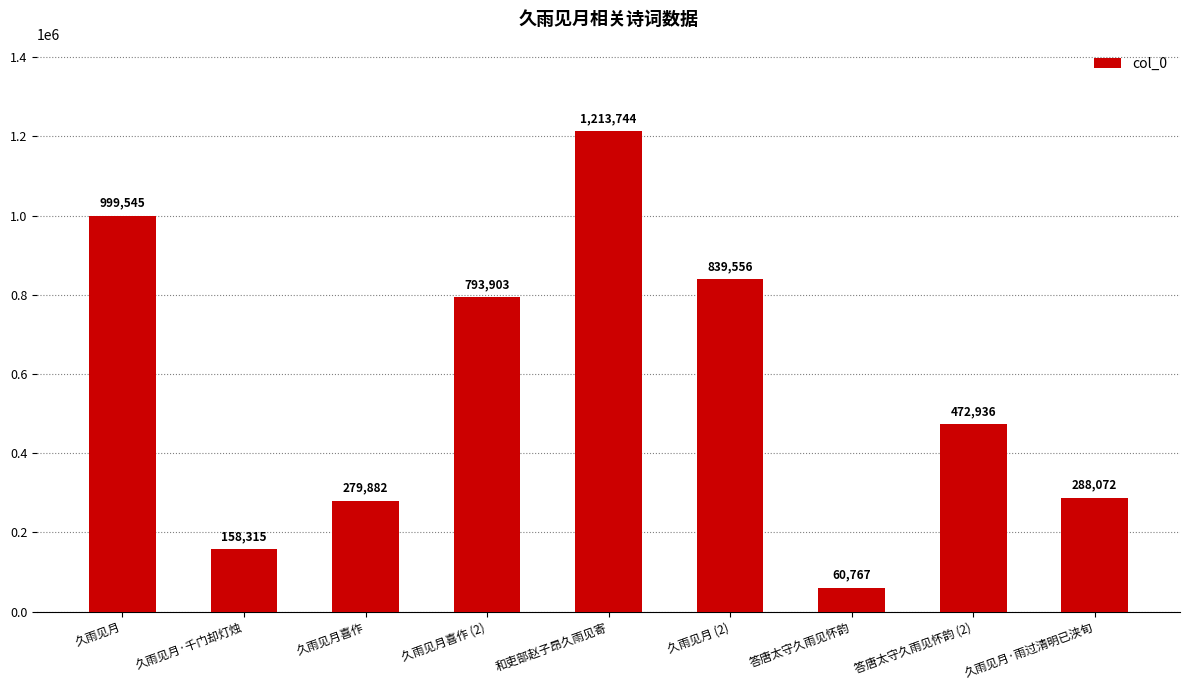

Which label corresponds to the smallest value in the chart?

答唐太守久雨见怀韵